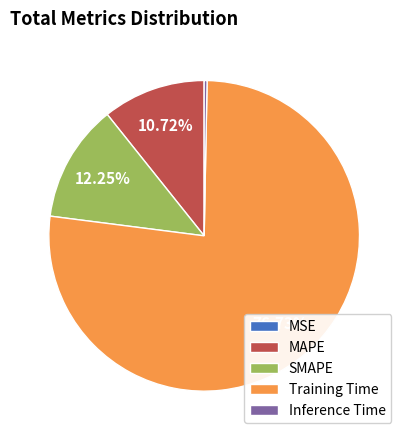

The Inference Time slice represents 14% of the pie. True or false?

False